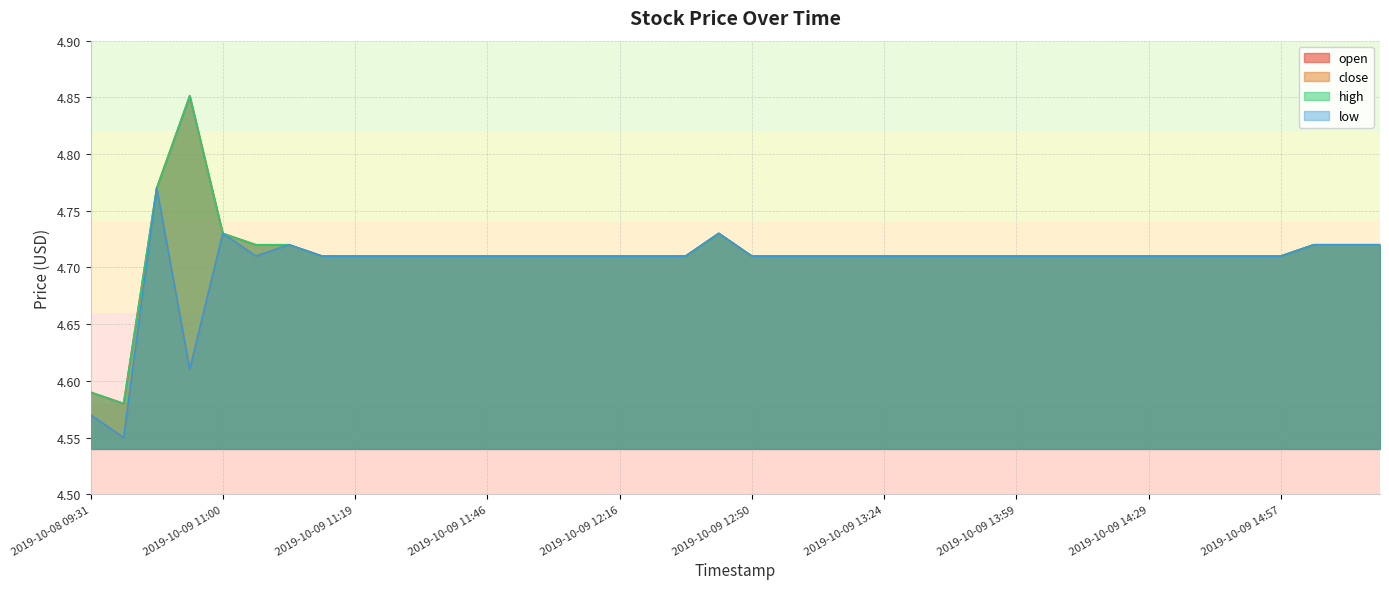

Is the value of low at 2019-10-08 14:36 greater than the value of close at 2019-10-09 14:21?

No